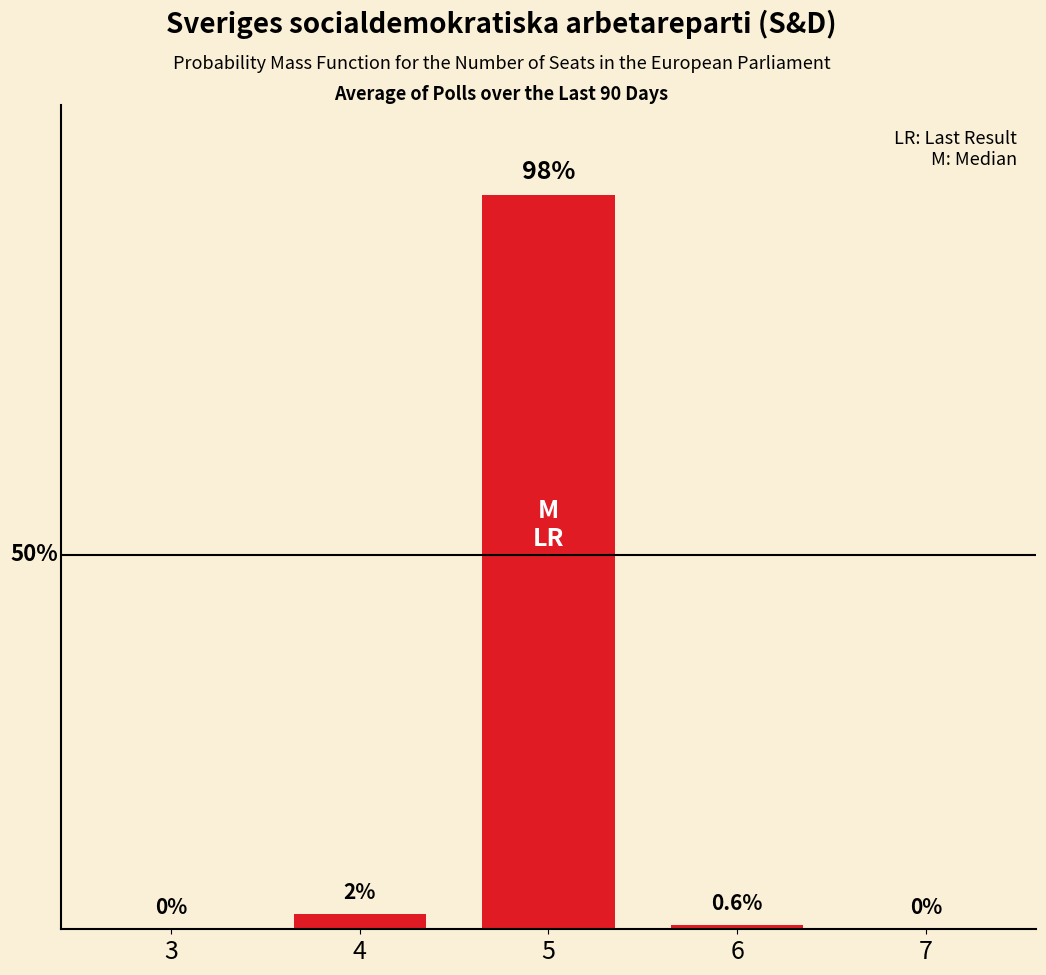

Are the bars horizontal?

No